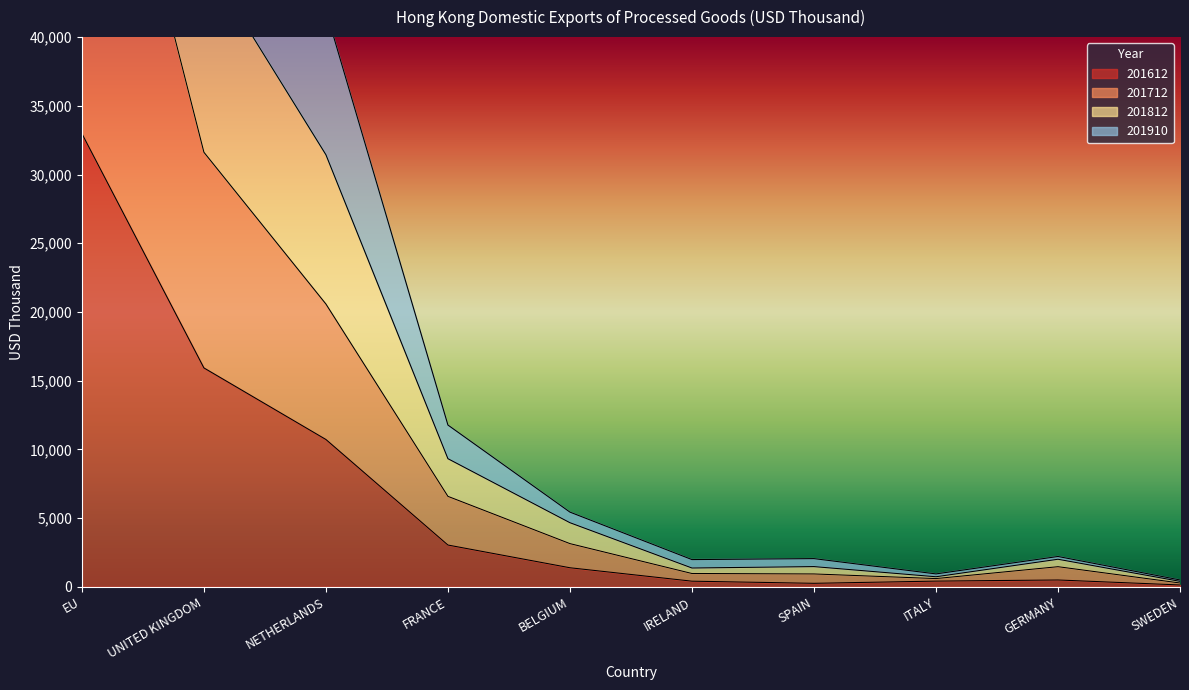

What is the lowest value of the 201812 series?

496.6